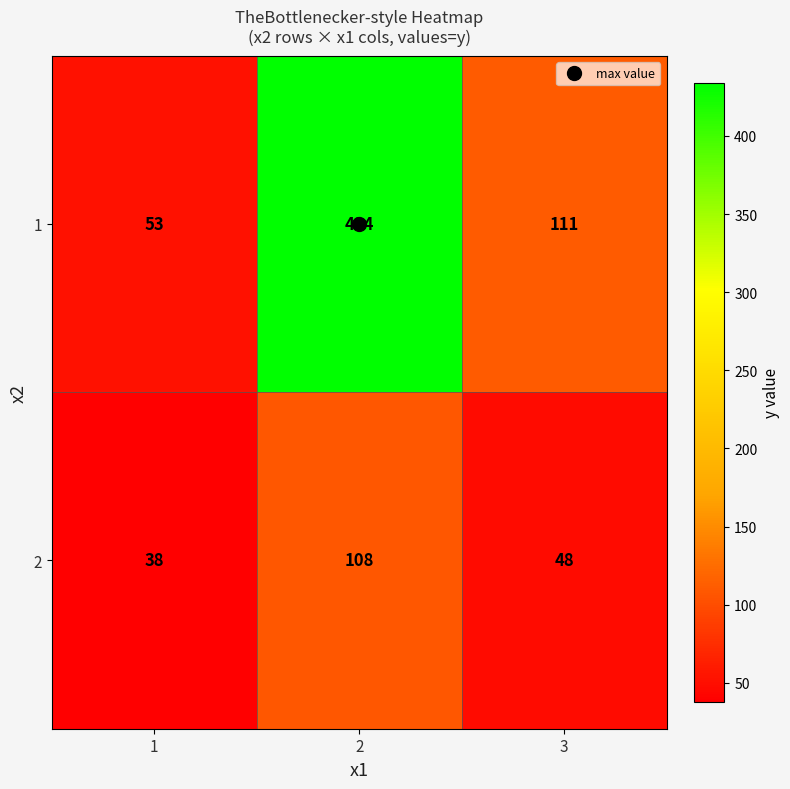

At how many categories does at least one series exceed 126?

1